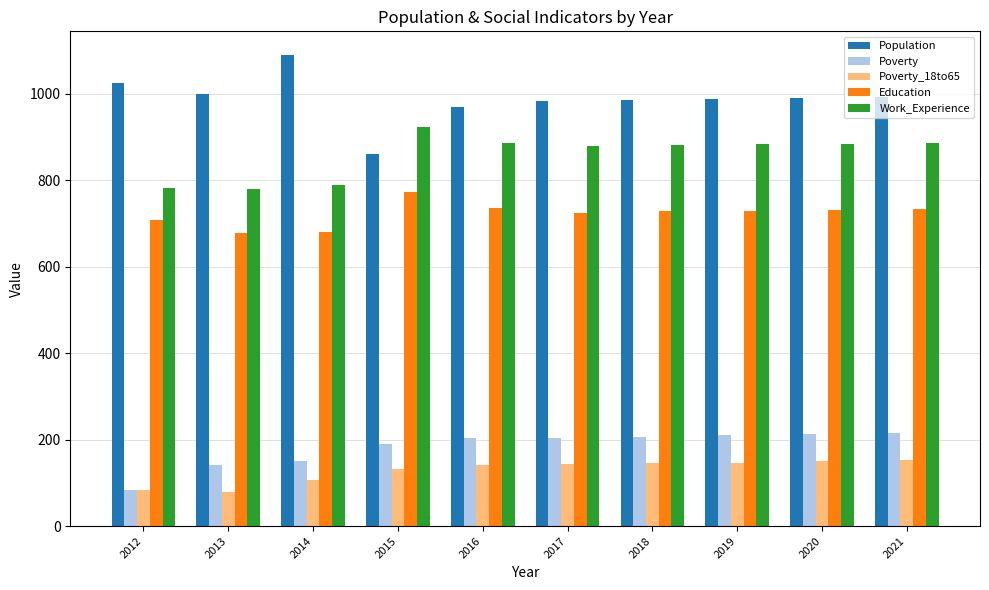

What is the highest value of the Poverty series?

215